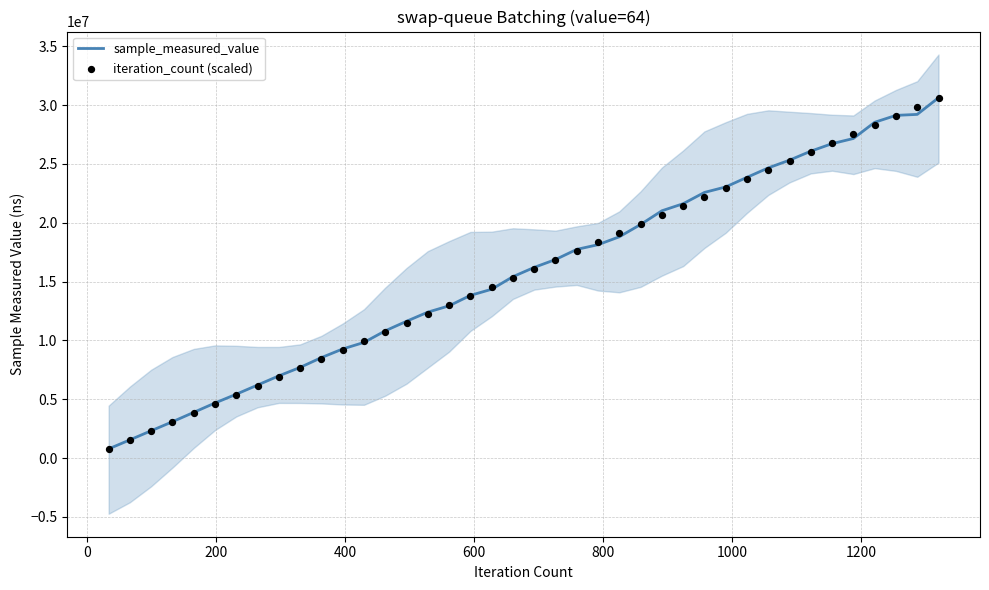

Is the value of sample_measured_value at 37 greater than the value of iteration_count (scaled) at 35?

Yes